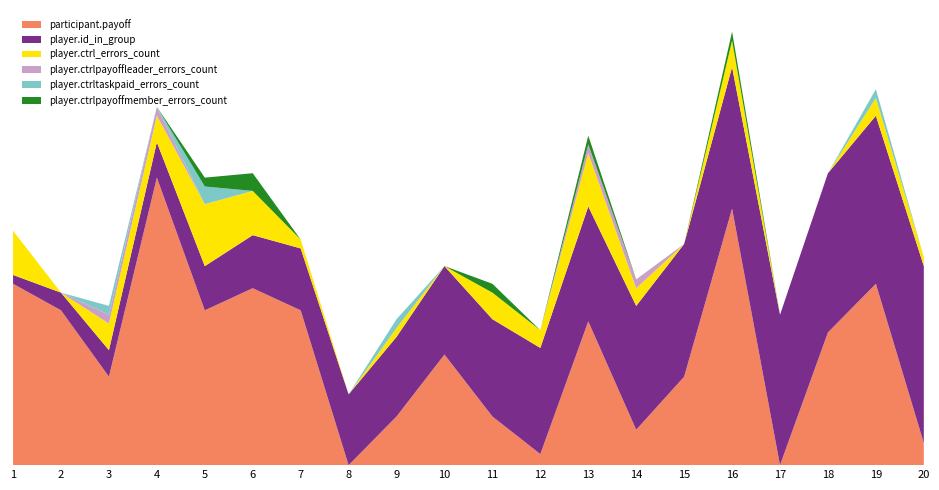

Reading left to right, what are all the values shown in this chart?

participant.payoff: 1=20.5	2=17.5	3=10.0	4=32.5	5=17.5	6=20.0	7=17.5	8=0.0	9=5.5	10=12.5	11=5.5	12=1.2	13=16.2	14=4.0	15=10.0	16=29.0	17=0.0	18=15.0	19=20.5	20=2.5
player.id_in_group: 1=1.0	2=2.0	3=3.0	4=4.0	5=5.0	6=6.0	7=7.0	8=8.0	9=9.0	10=10.0	11=11.0	12=12.0	13=13.0	14=14.0	15=15.0	16=16.0	17=17.0	18=18.0	19=19.0	20=20.0
player.ctrl_errors_count: 1=5.0	2=0.0	3=3.0	4=3.0	5=7.0	6=5.0	7=1.0	8=0.0	9=1.0	10=0.0	11=3.0	12=2.0	13=6.0	14=2.0	15=0.0	16=3.0	17=0.0	18=0.0	19=2.0	20=1.0
player.ctrlpayoffleader_errors_count: 1=0.0	2=0.0	3=1.0	4=1.0	5=0.0	6=0.0	7=0.0	8=0.0	9=0.0	10=0.0	11=0.0	12=0.0	13=1.0	14=1.0	15=0.0	16=0.0	17=0.0	18=0.0	19=0.0	20=0.0
player.ctrltaskpaid_errors_count: 1=0.0	2=0.0	3=1.0	4=0.0	5=2.0	6=0.0	7=0.0	8=0.0	9=1.0	10=0.0	11=0.0	12=0.0	13=0.0	14=0.0	15=0.0	16=0.0	17=0.0	18=0.0	19=1.0	20=0.0
player.ctrlpayoffmember_errors_count: 1=0.0	2=0.0	3=0.0	4=0.0	5=1.0	6=2.0	7=0.0	8=0.0	9=0.0	10=0.0	11=1.0	12=0.0	13=1.0	14=0.0	15=0.0	16=1.0	17=0.0	18=0.0	19=0.0	20=0.0